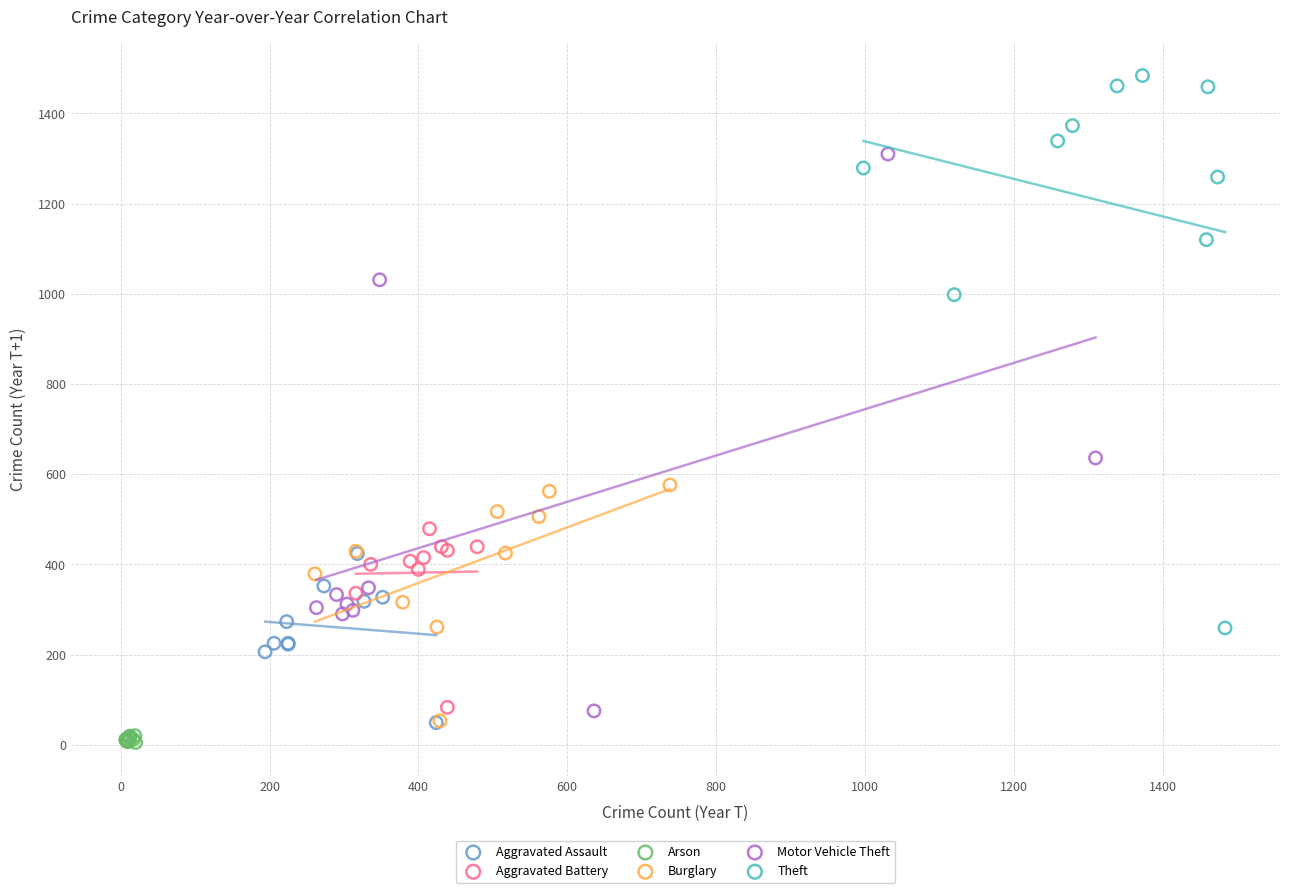

What are all the series names shown in the legend?

Aggravated Assault, Aggravated Battery, Arson, Burglary, Motor Vehicle Theft, Theft